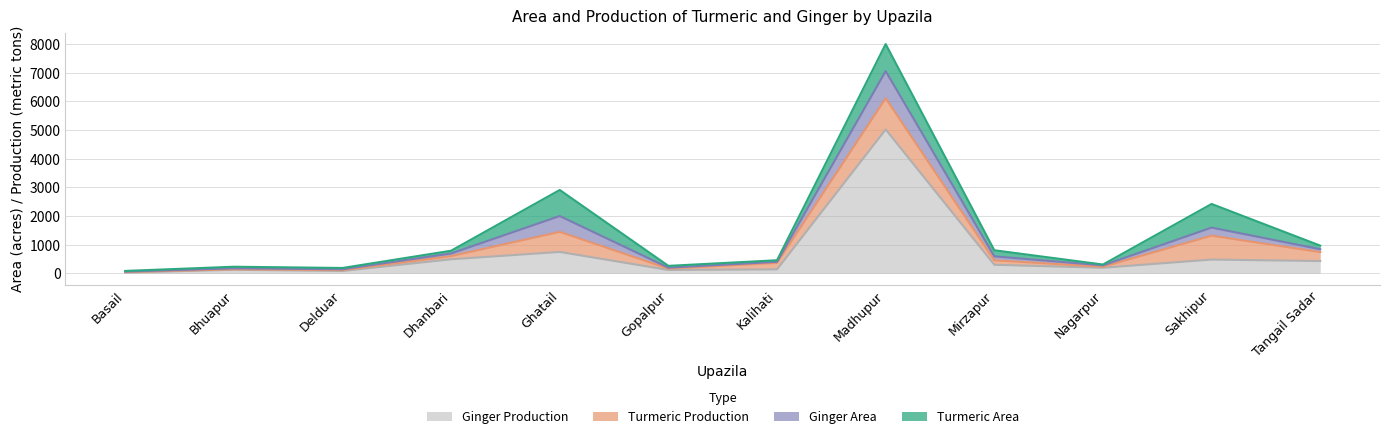

True or false: Ginger Area has a value of 30.0 at Delduar.

True